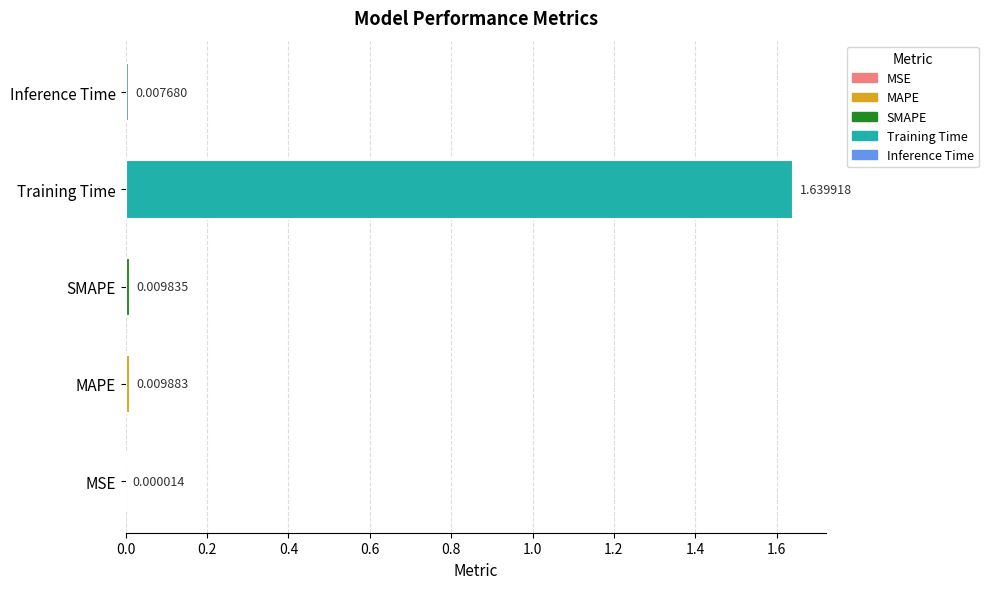

Reading left to right, what are all the values shown in this chart?

0.0	0.0	0.0	1.6	0.0